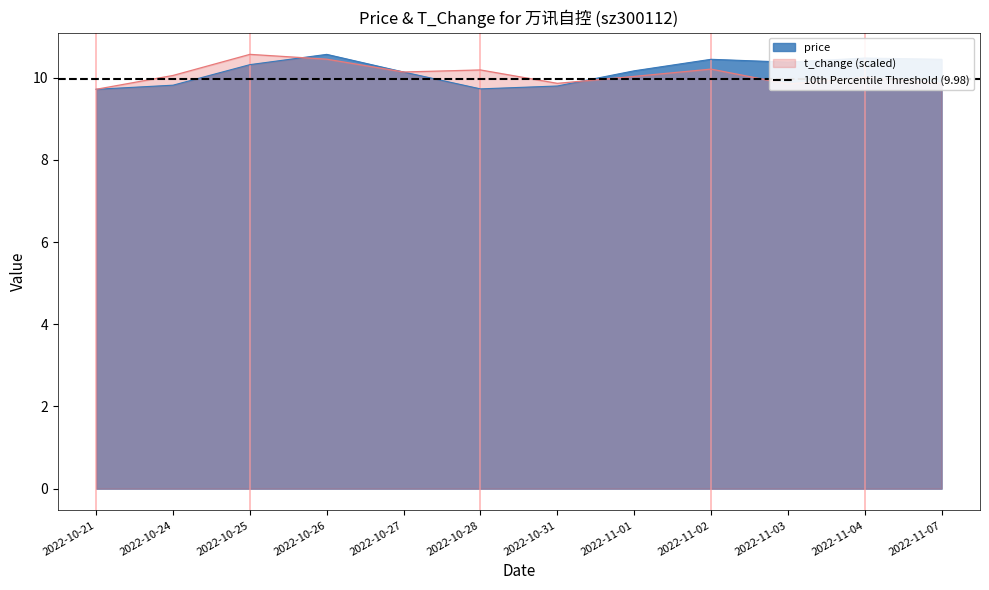

What is the spread (max minus min) of values at 2022-10-26?

0.1